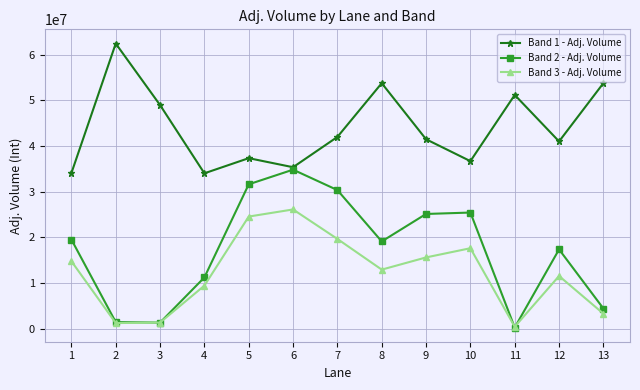

True or false: Band 3 - Adj. Volume and Band 1 - Adj. Volume cross at least once.

False